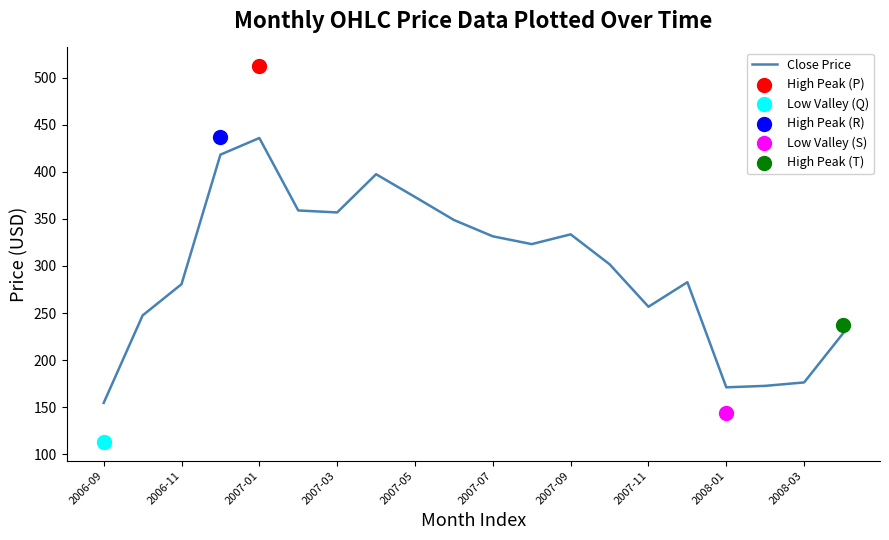

The value of Close Price at 2006-11 is 280.6. True or false?

True